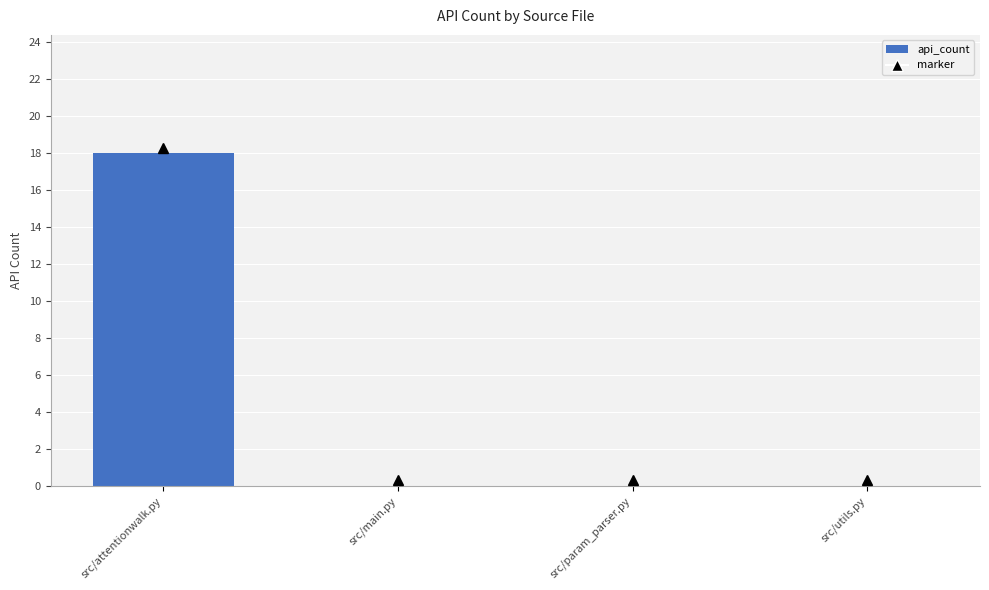

Is it true that the value at src/main.py is 9?

False